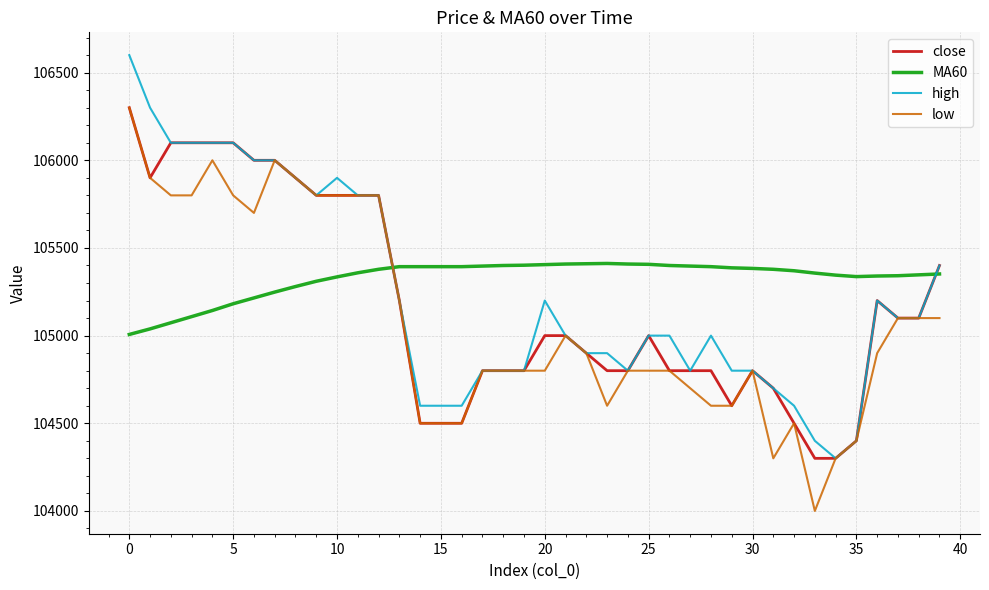

What is the minimum value for low?

104000.0